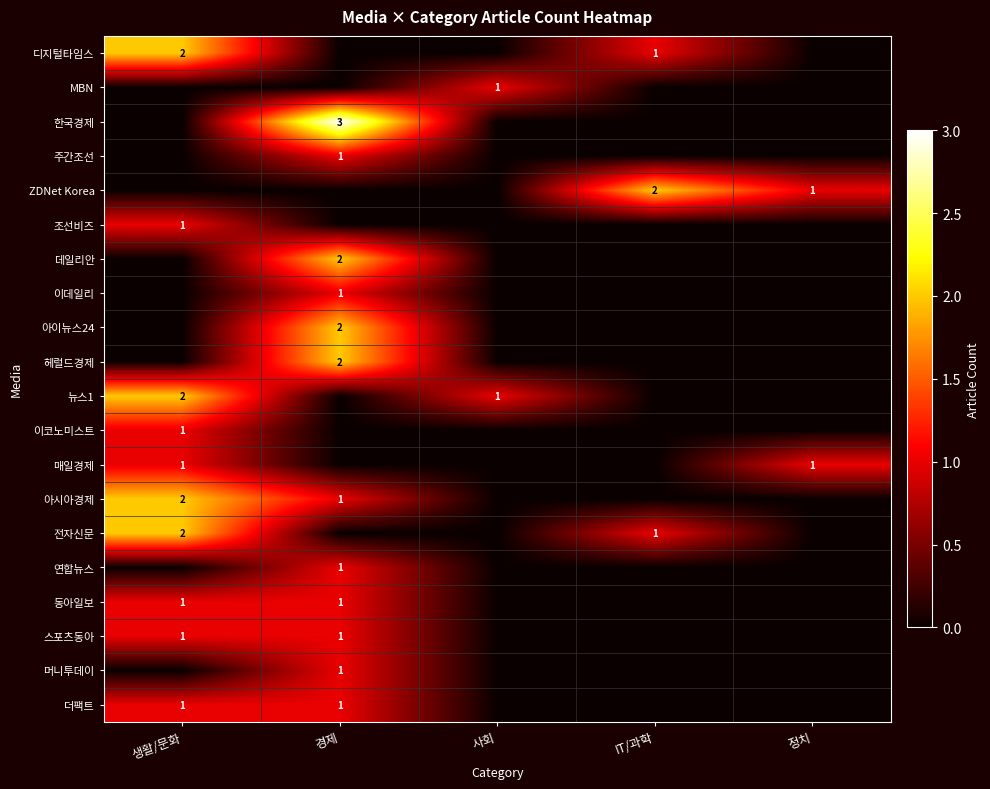

The value of 더팩트 at 경제 is 2. True or false?

False